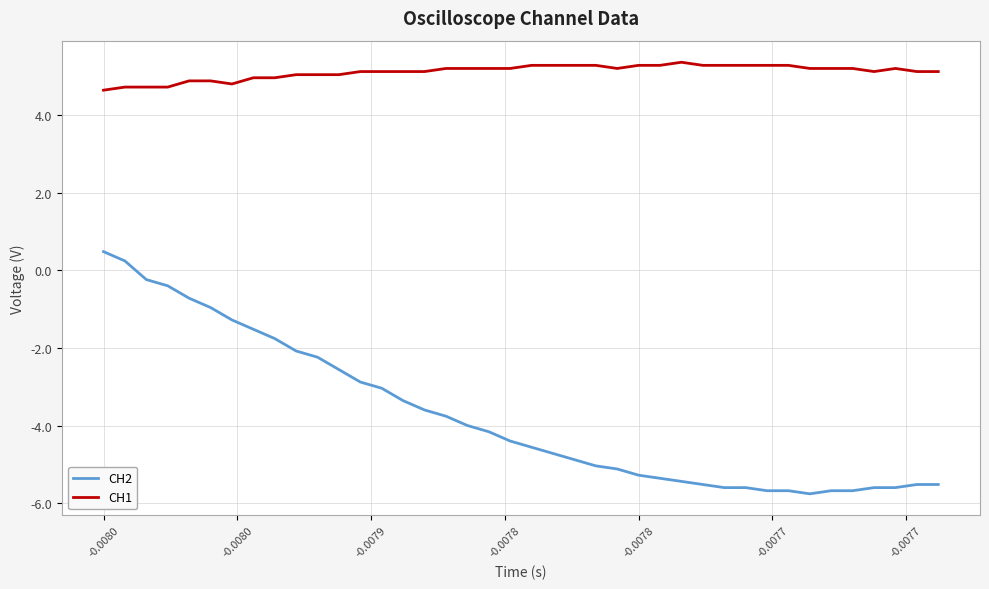

What is the difference between the maximum and minimum values in the CH2 series?

6.2